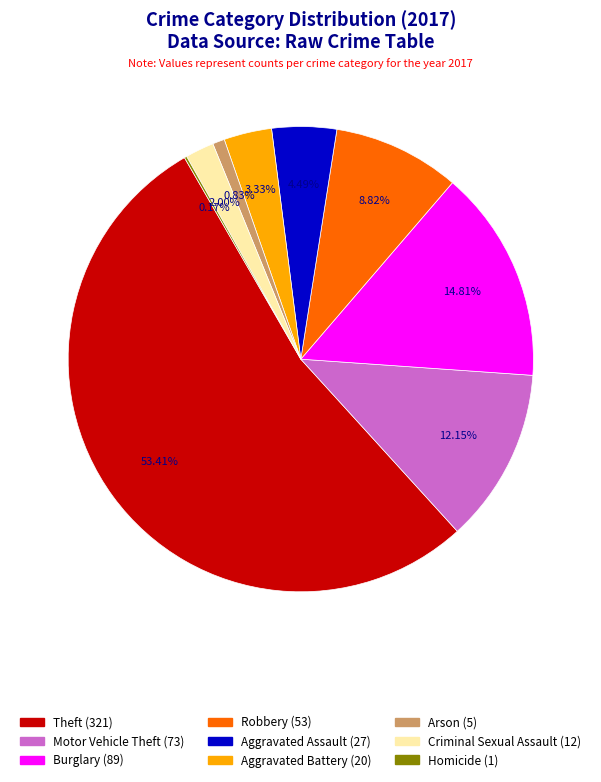

What percentage is the Burglary slice, to the nearest percent?

15%